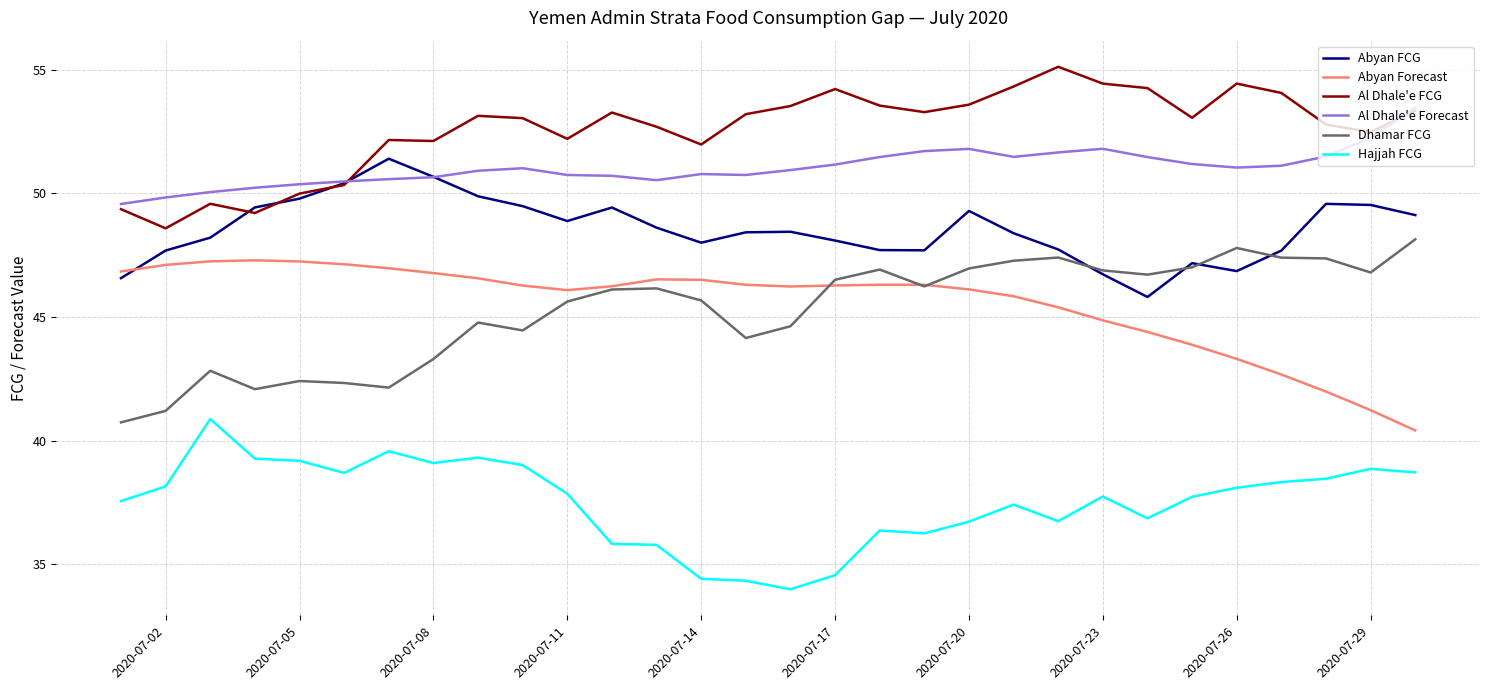

What is the maximum value for Al Dhale'e Forecast?

53.5